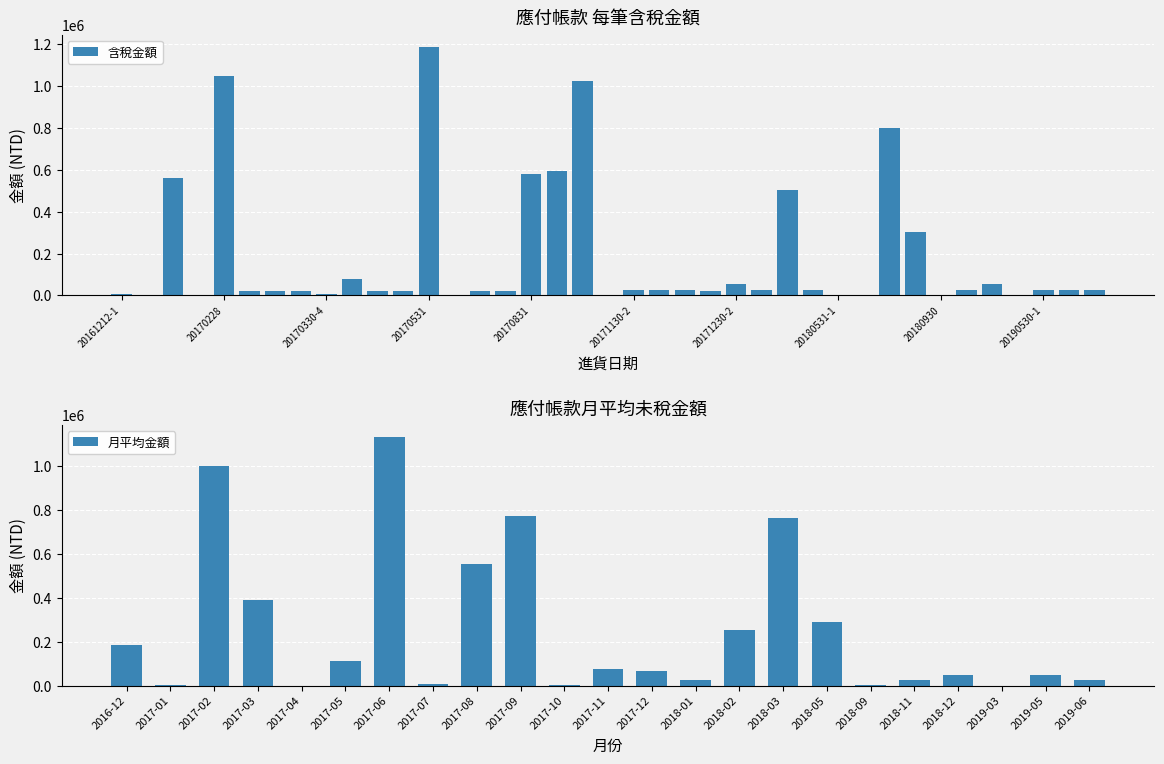

What is the total value across all series at 20170331?

155400